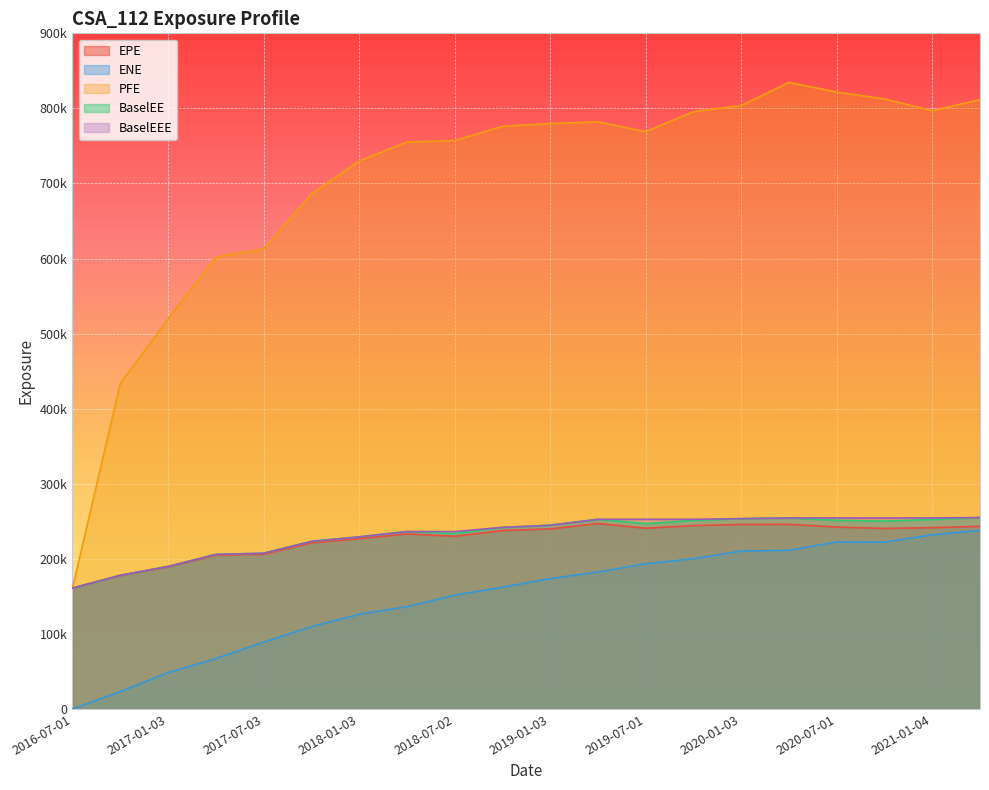

What value does the EPE series have at 2017-10-02, to the nearest 10?

221280